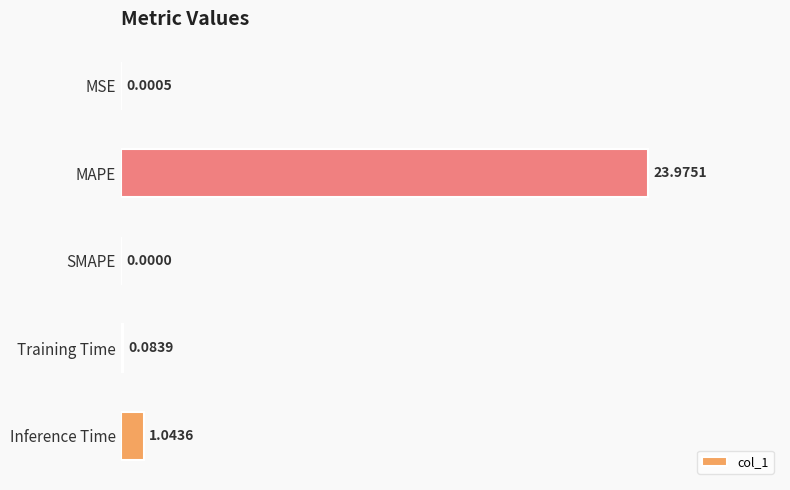

What is the sum of all values?

25.1